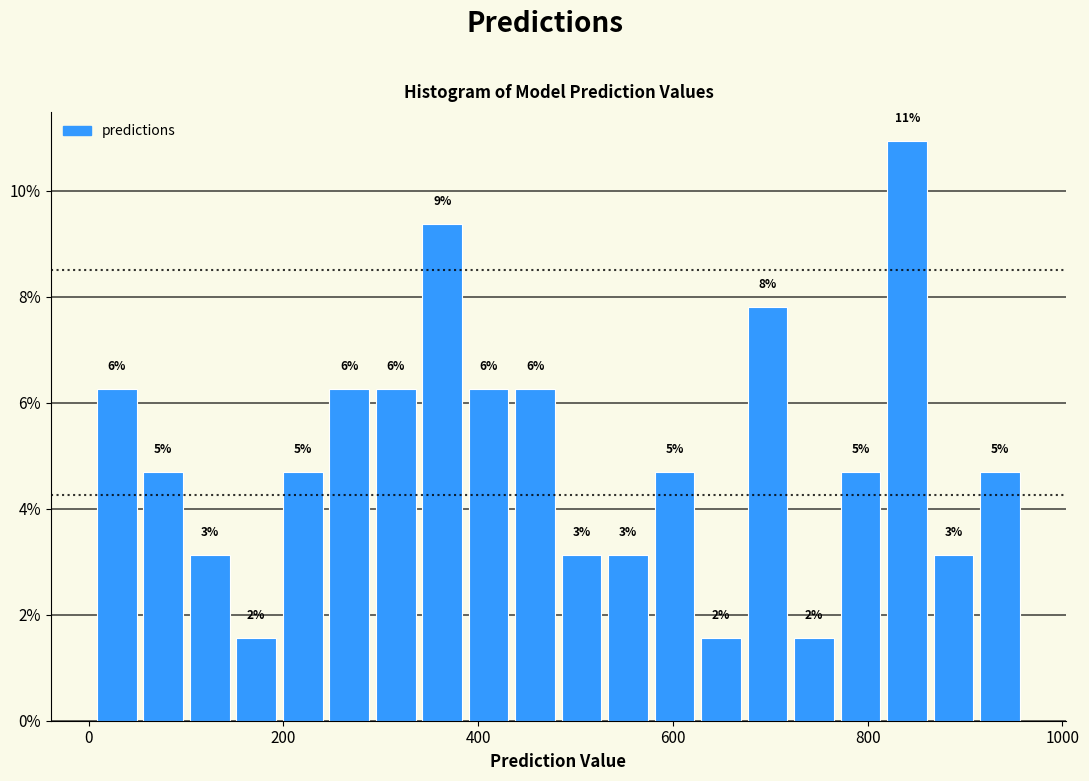

Around what value on the x-axis is the tallest bar? Give the approximate position of its centre, as read against the axis.

840